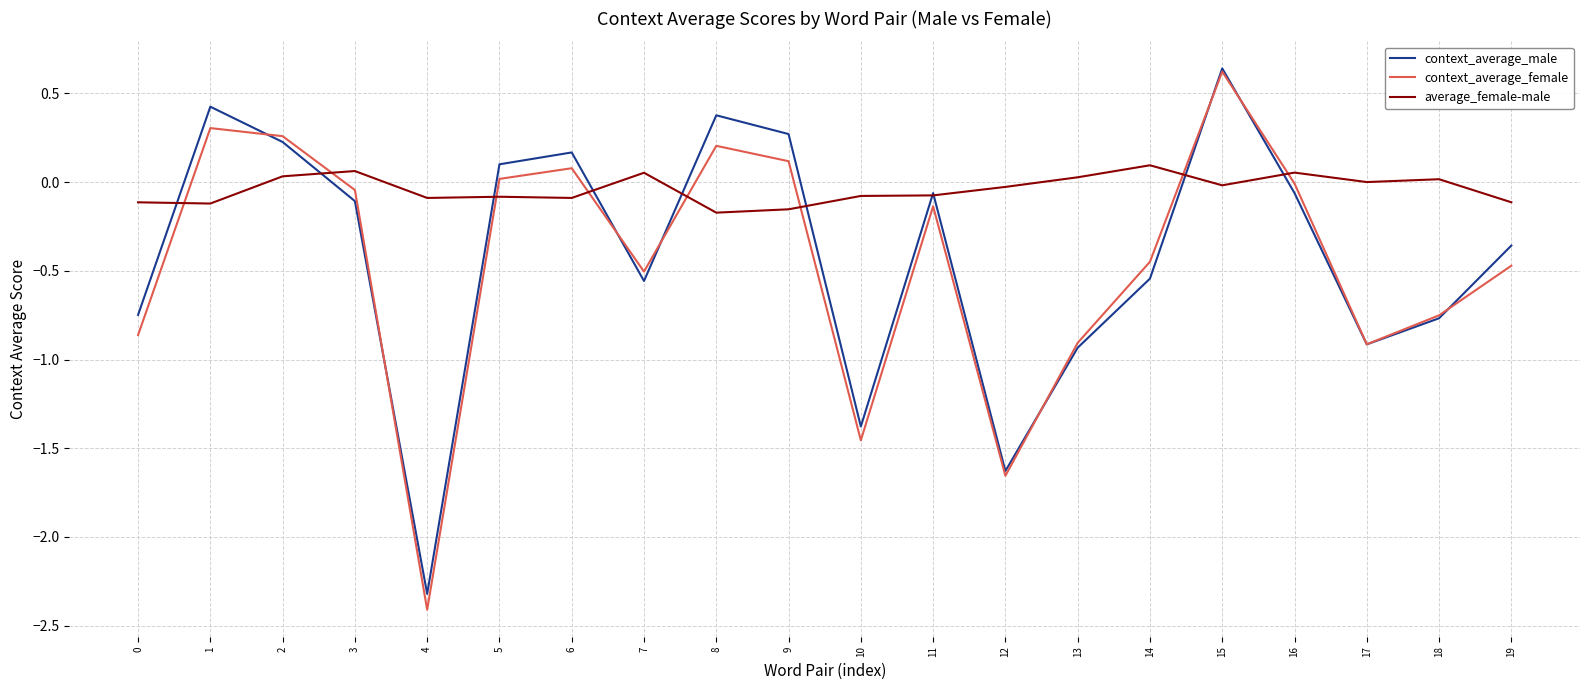

Does the chart display data point markers on the line(s)?

No